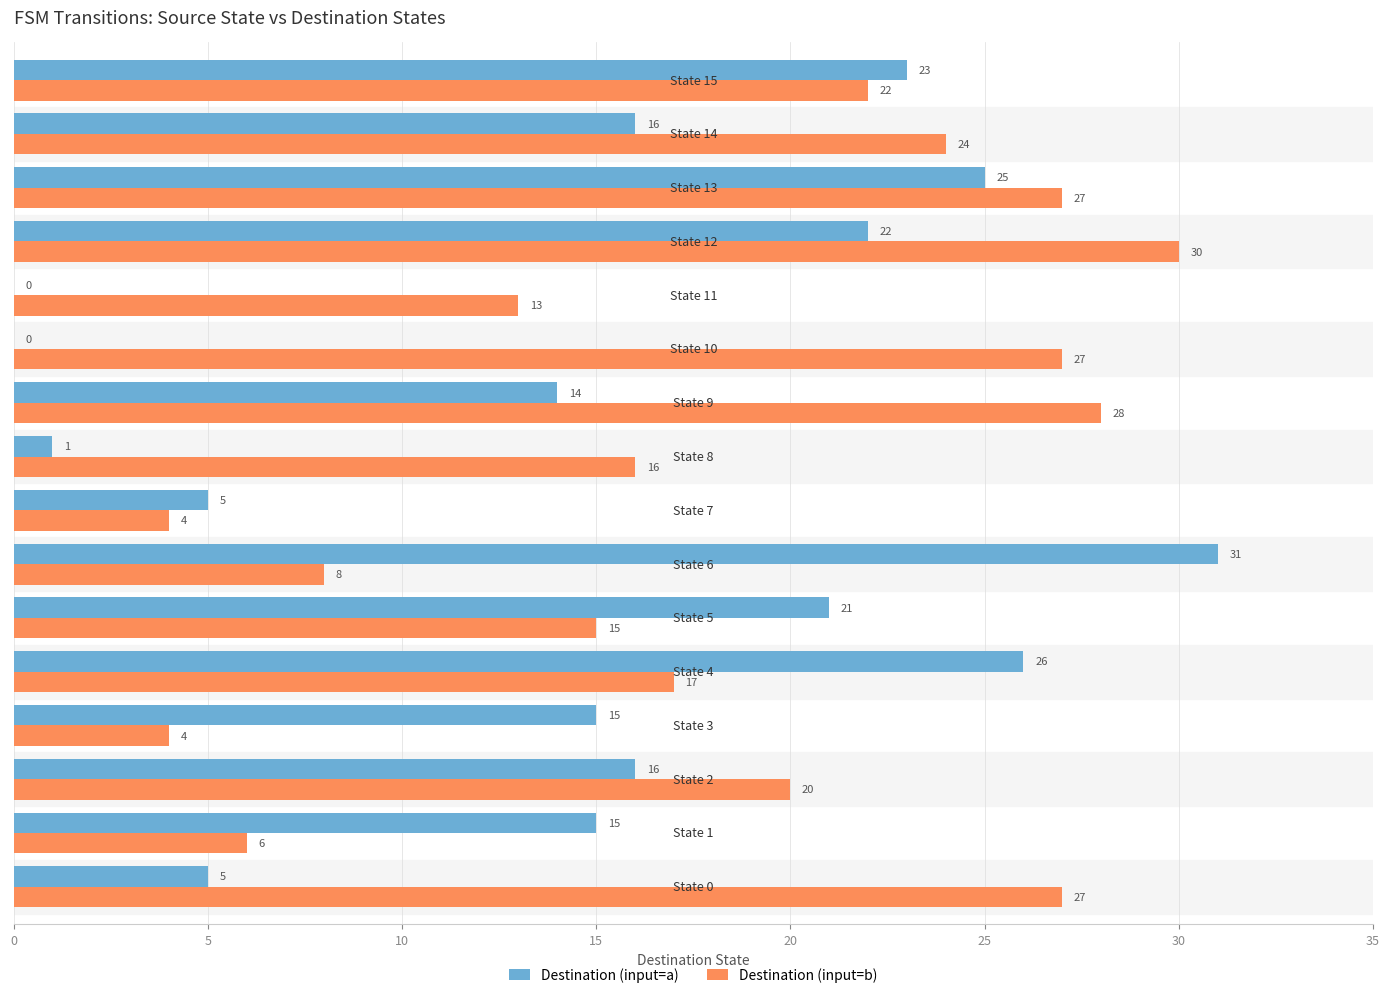

What is the highest value of the Destination (input=a) series?

31